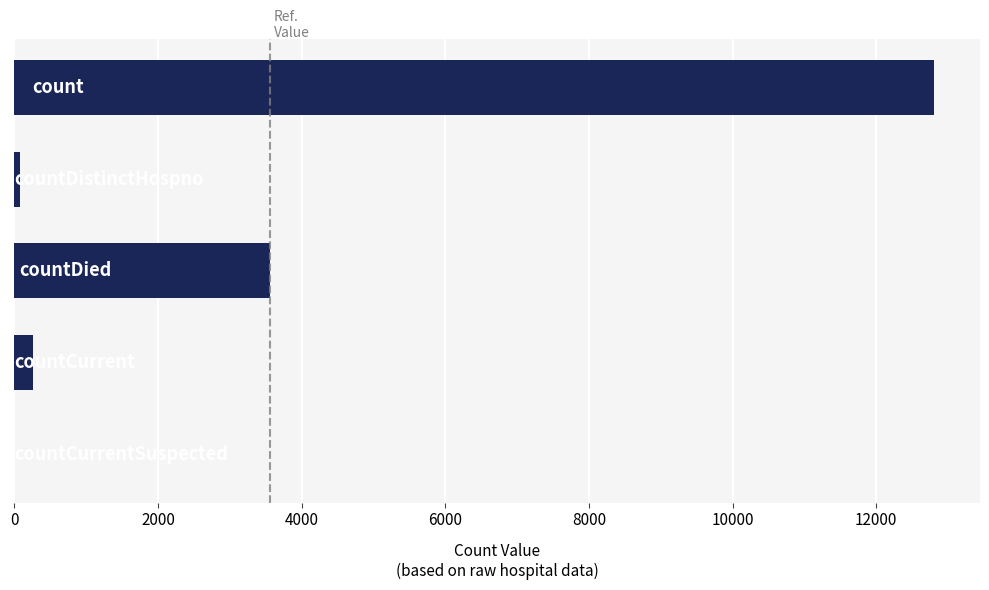

What is the maximum value shown in the chart?

12804